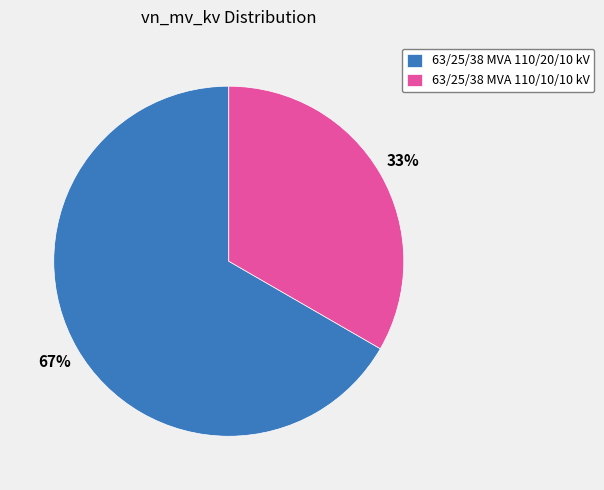

To the nearest percent, what is the combined percentage of 63/25/38 MVA 110/20/10 kV and 63/25/38 MVA 110/10/10 kV?

100%